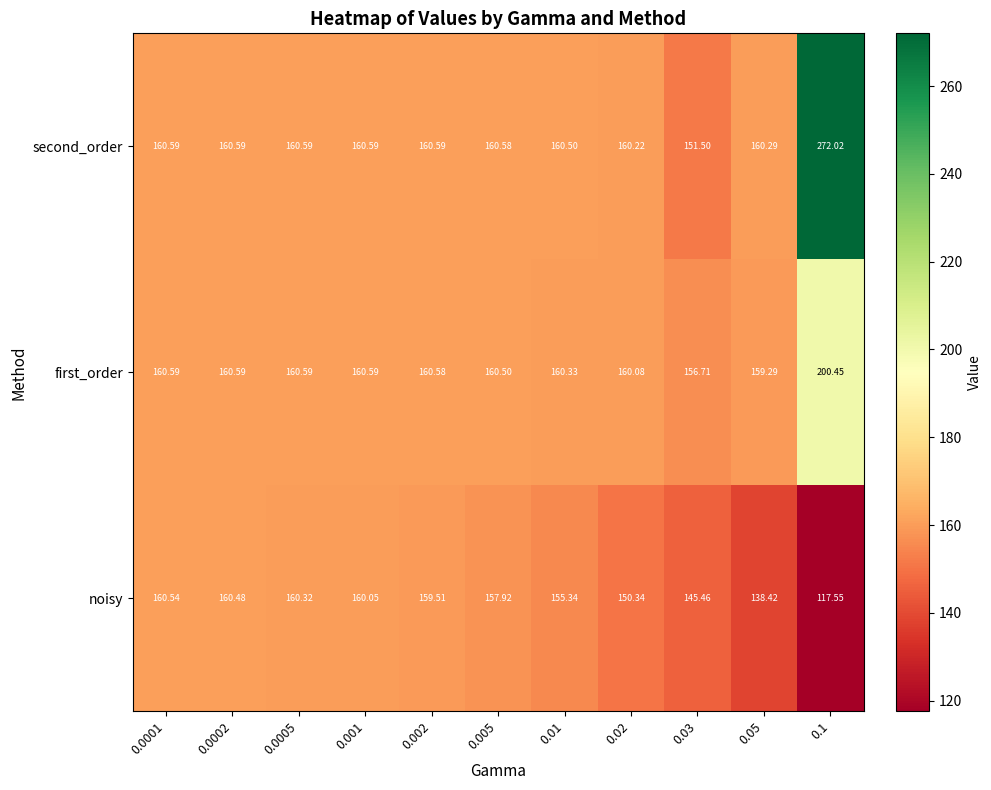

Which series has the largest total across all categories?

second_order